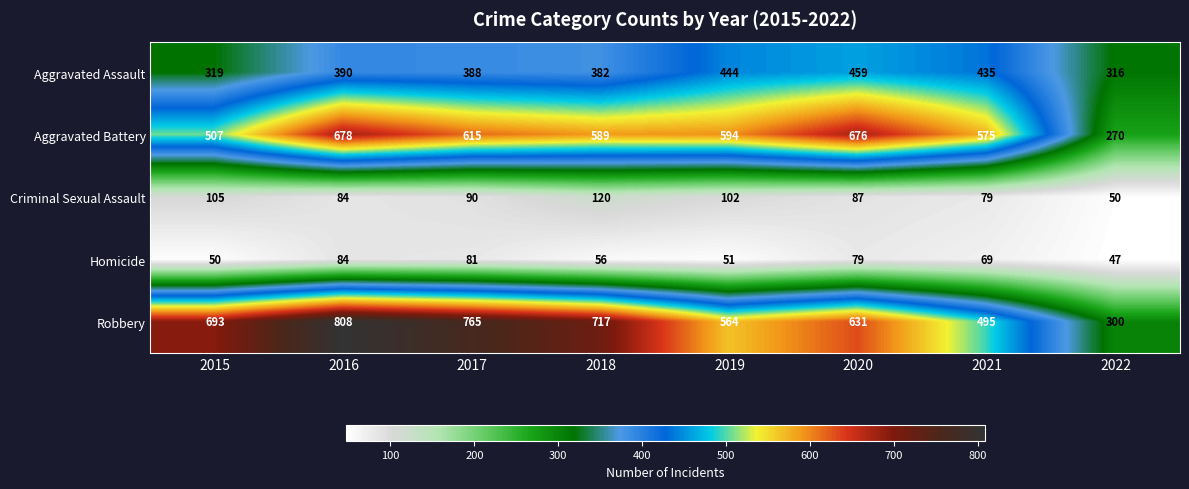

What is the average value of the Criminal Sexual Assault series?

90